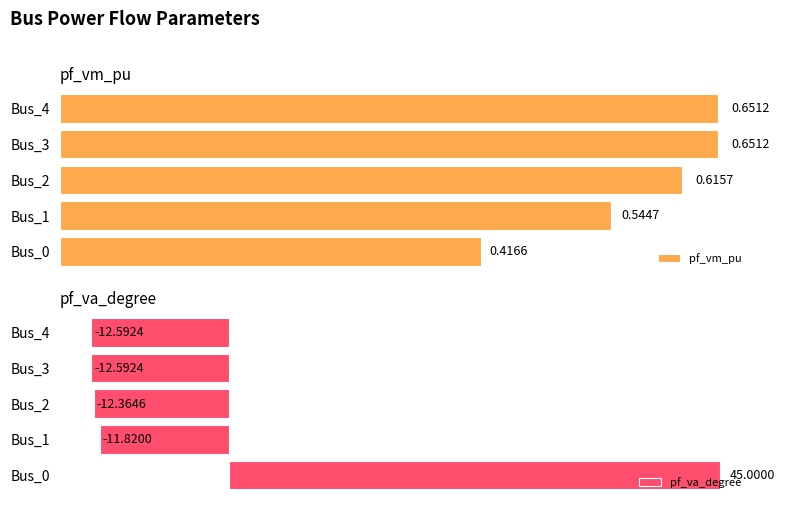

Which series has the largest total across all categories?

pf_vm_pu